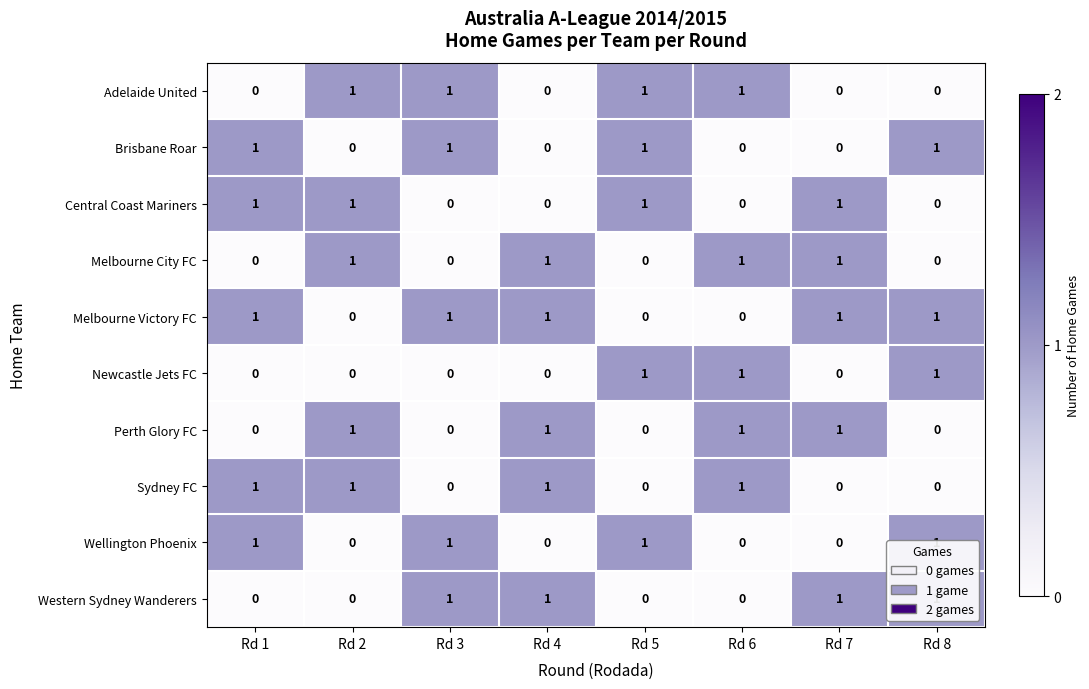

Which series has the largest total across all categories?

Melbourne Victory FC